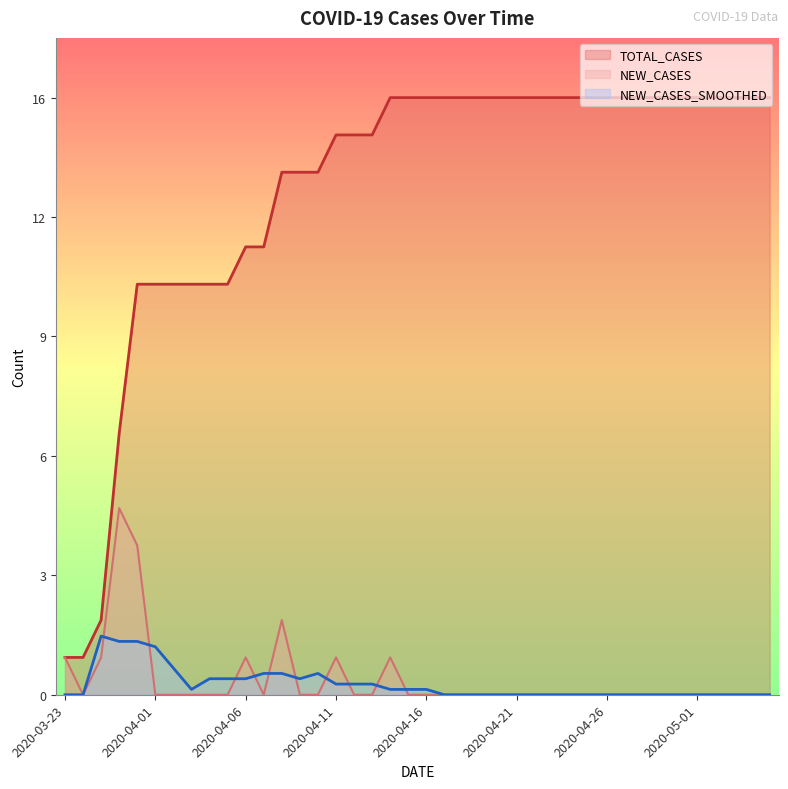

How many distinct data groups are displayed?

3